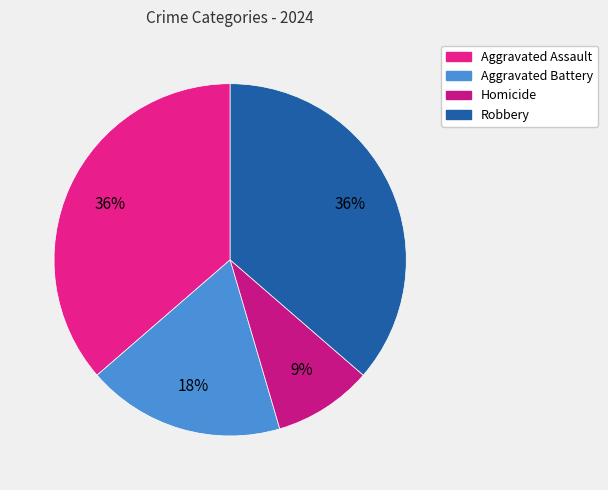

Does Aggravated Assault account for over 50% of the chart?

No